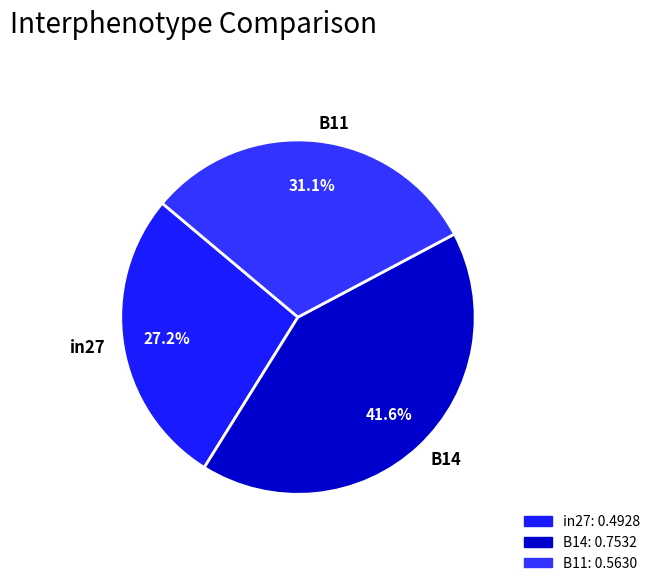

Is there a majority slice in this chart?

No